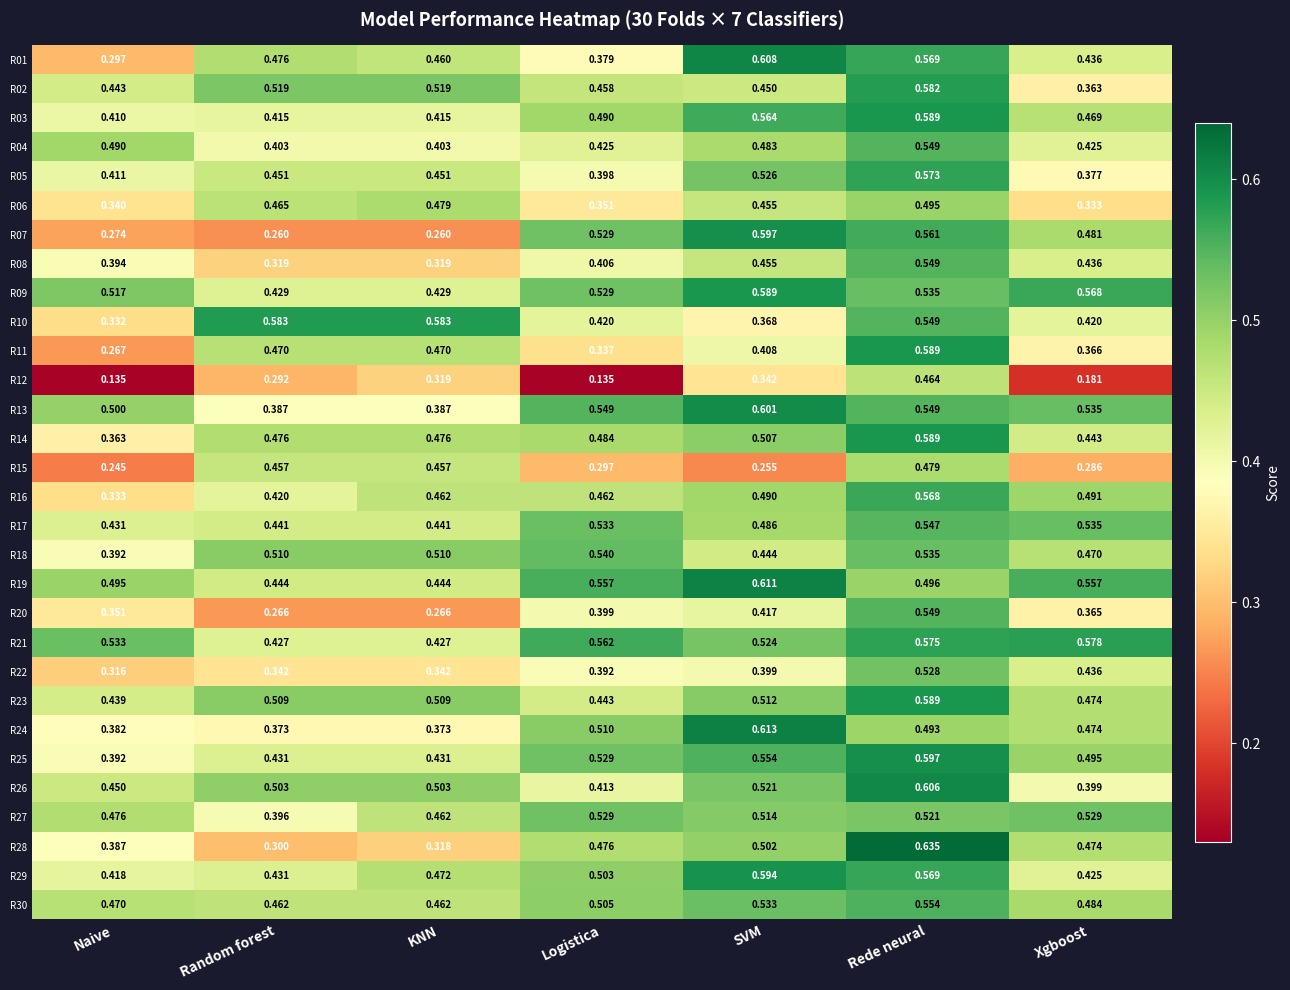

Where is R28 nearest to the value 0?

Random forest